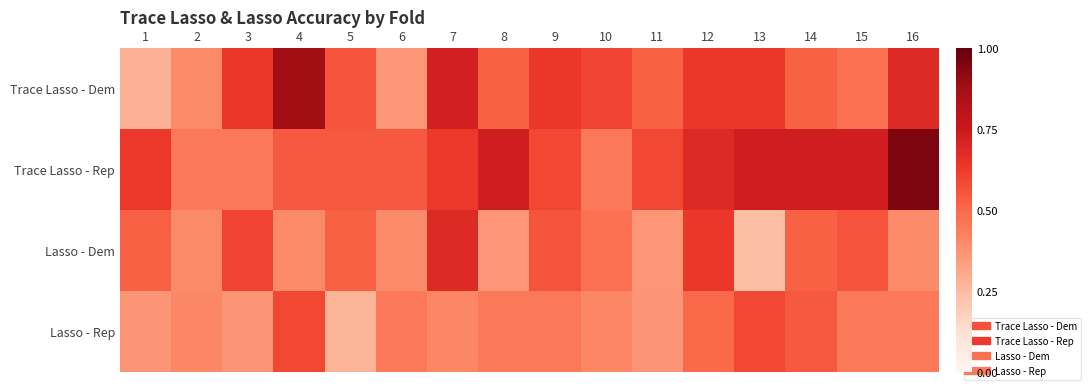

Reading left to right, what are all the values shown in this chart?

Trace Lasso - Dem: 1=0.3	2=0.4	3=0.6	4=0.9	5=0.6	6=0.4	7=0.7	8=0.5	9=0.6	10=0.6	11=0.5	12=0.6	13=0.6	14=0.5	15=0.5	16=0.7
Trace Lasso - Rep: 1=0.6	2=0.5	3=0.5	4=0.5	5=0.5	6=0.5	7=0.6	8=0.7	9=0.6	10=0.5	11=0.6	12=0.7	13=0.7	14=0.7	15=0.7	16=1.0
Lasso - Dem: 1=0.5	2=0.4	3=0.6	4=0.4	5=0.5	6=0.4	7=0.7	8=0.4	9=0.6	10=0.5	11=0.4	12=0.6	13=0.2	14=0.5	15=0.6	16=0.4
Lasso - Rep: 1=0.4	2=0.4	3=0.4	4=0.6	5=0.3	6=0.5	7=0.4	8=0.5	9=0.5	10=0.4	11=0.4	12=0.5	13=0.6	14=0.5	15=0.5	16=0.5